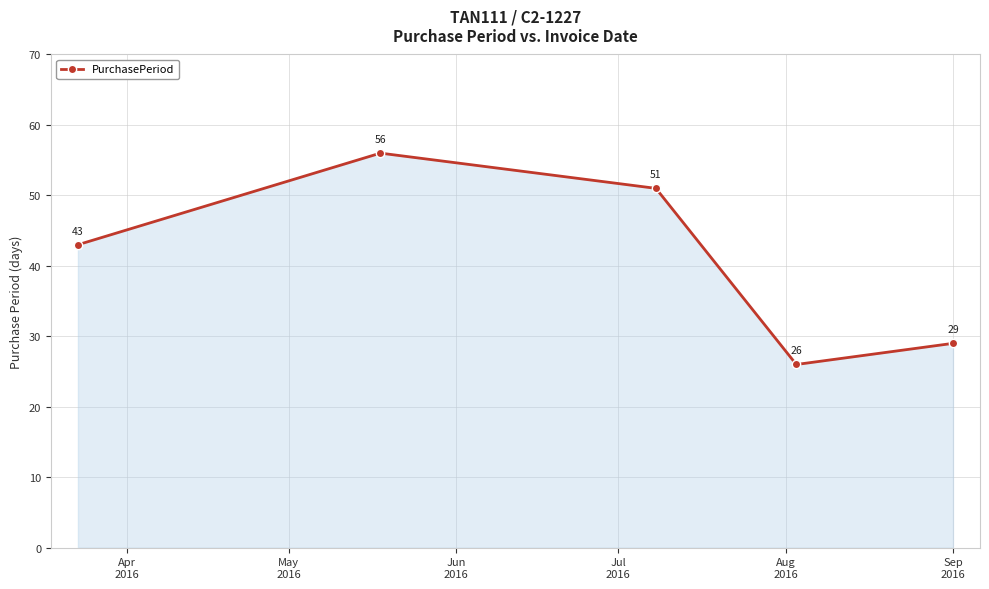

How many lines are shown in the chart?

1